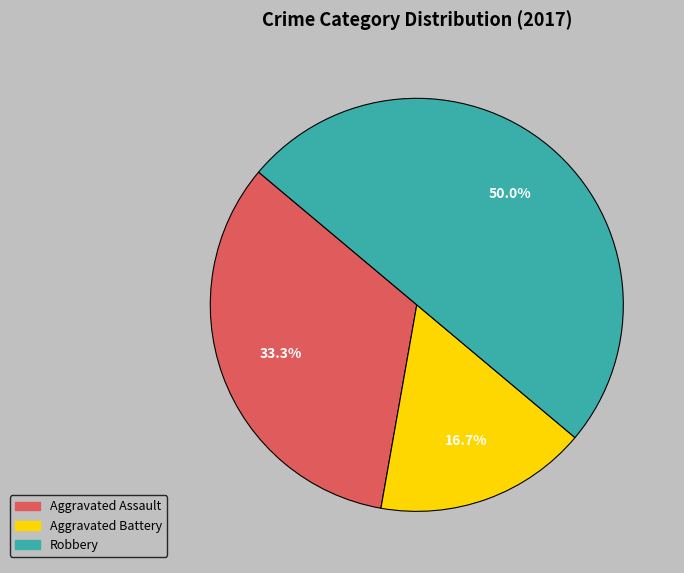

What percentage is the Robbery slice, to the nearest percent?

50%